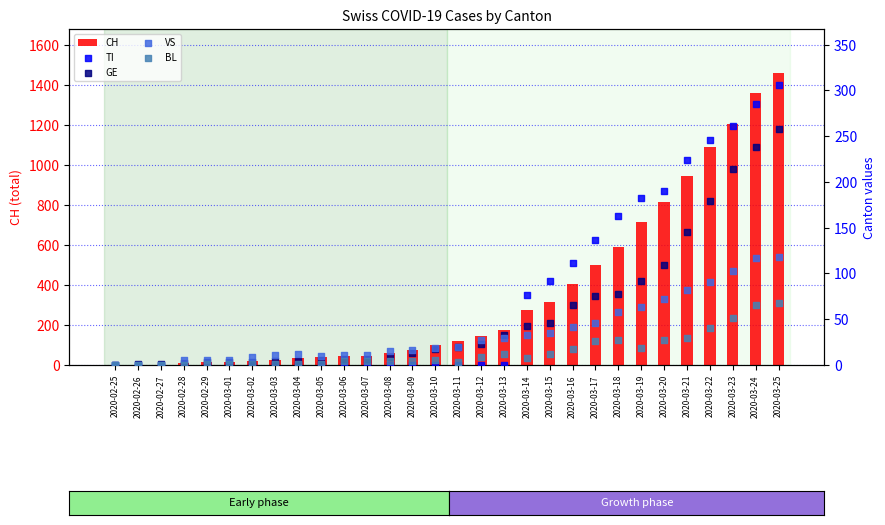

At which category is the sum across all series the highest?

2020-03-25